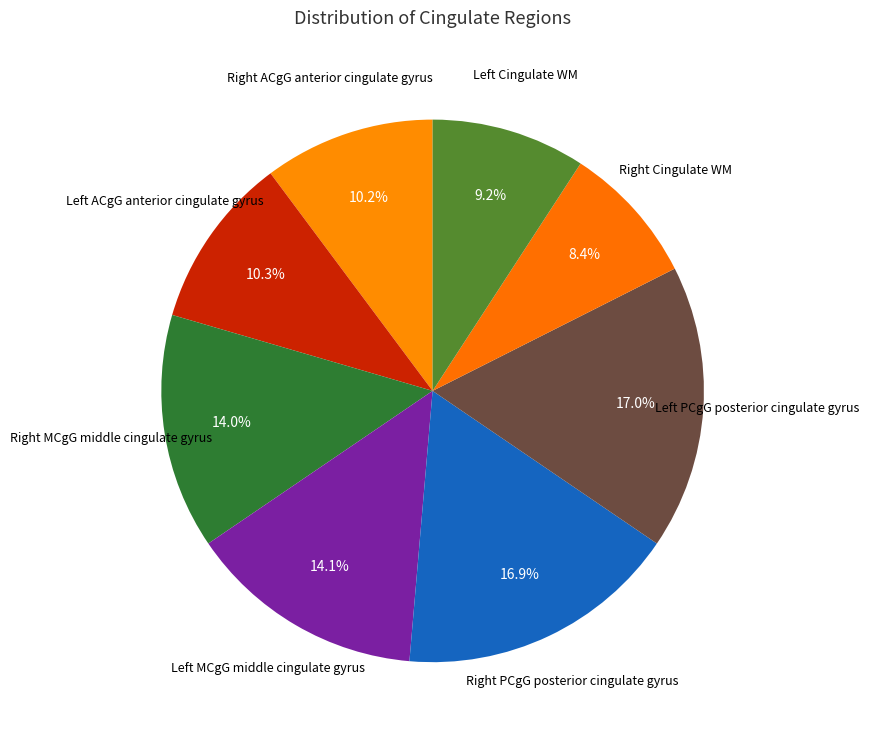

Rank the categories by value from lowest to highest.

Right Cingulate WM, Left Cingulate WM, Right ACgG anterior cingulate gyrus, Left ACgG anterior cingulate gyrus, Right MCgG middle cingulate gyrus, Left MCgG middle cingulate gyrus, Right PCgG posterior cingulate gyrus, Left PCgG posterior cingulate gyrus